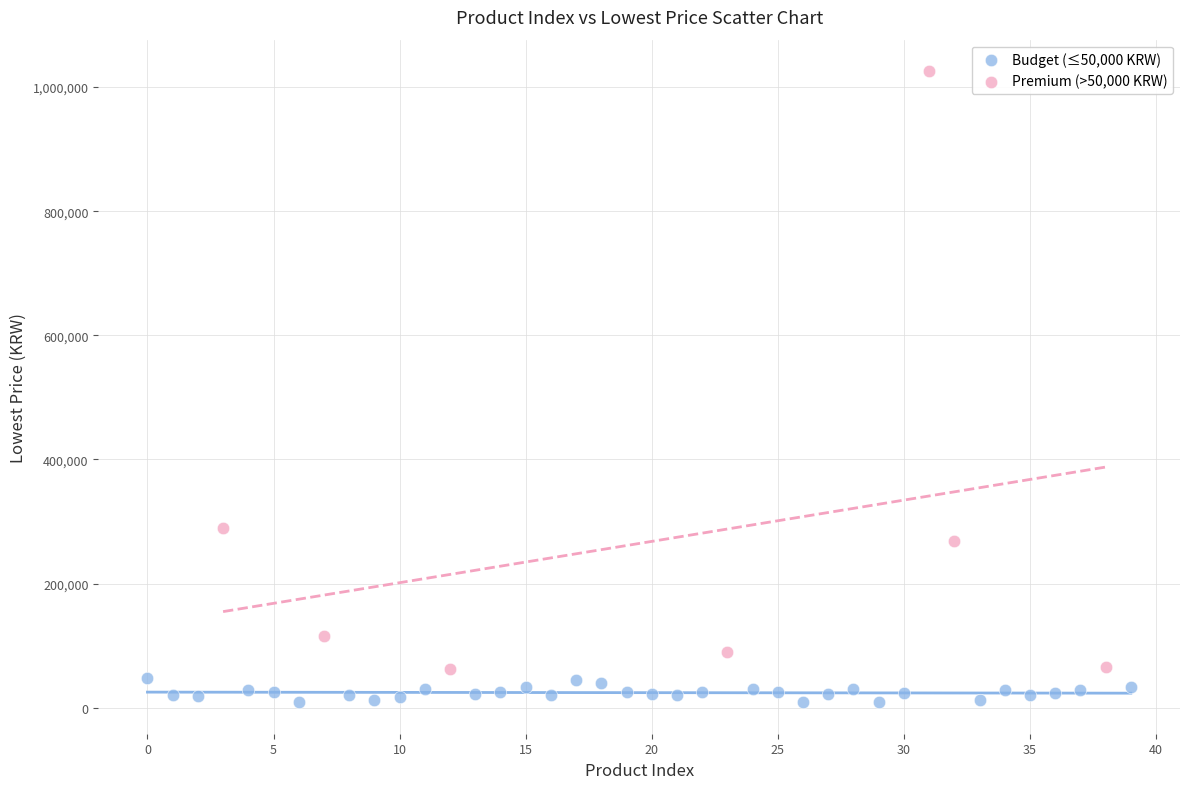

Which series reaches the maximum Y coordinate?

Premium (>50,000 KRW)